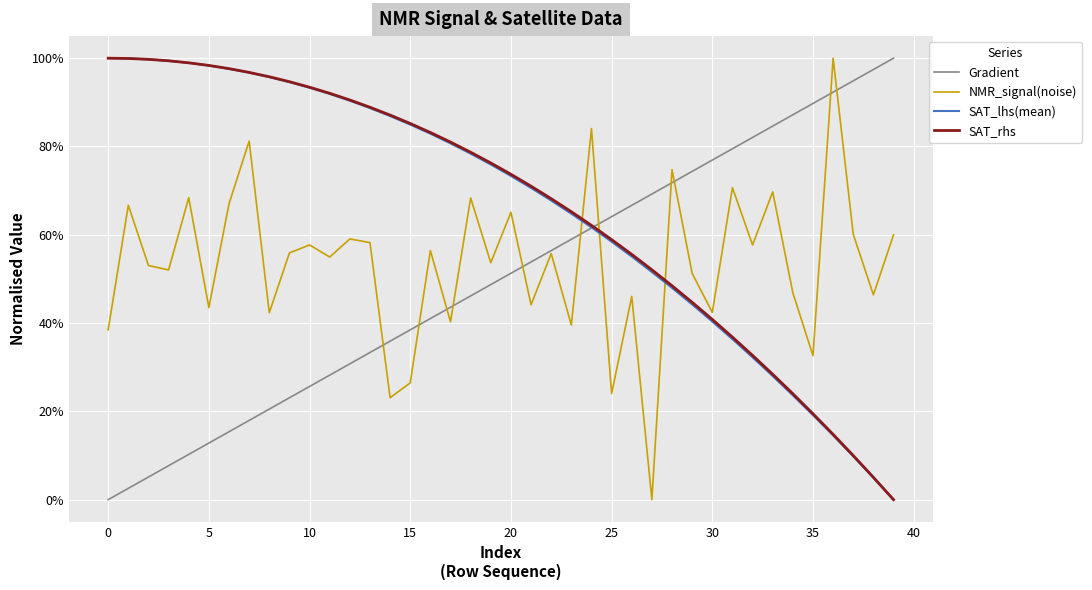

How many intersections are there between Gradient and SAT_lhs(mean)?

1